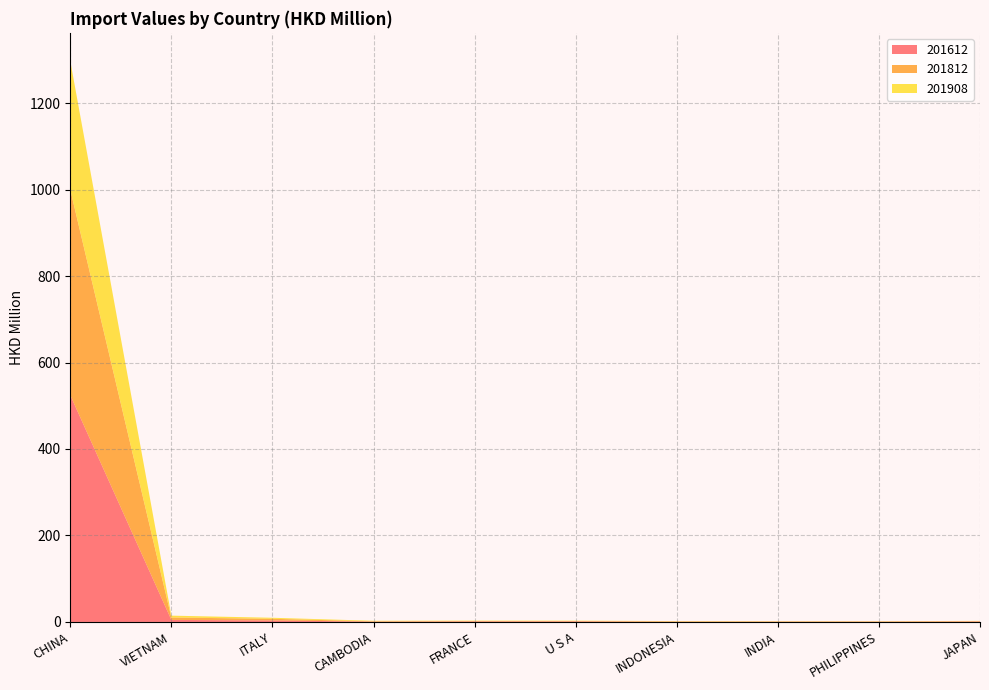

Reading left to right, transcribe all the data shown in this chart.

201612: CHINA=524.5	VIETNAM=4.7	ITALY=3.5	CAMBODIA=0.7	FRANCE=1.1	U S A=1.2	INDONESIA=0.5	INDIA=0.5	PHILIPPINES=0.6	JAPAN=1.0
201812: CHINA=475.2	VIETNAM=5.6	ITALY=3.8	CAMBODIA=0.9	FRANCE=1.1	U S A=1.0	INDONESIA=0.9	INDIA=0.7	PHILIPPINES=0.6	JAPAN=0.9
201908: CHINA=297.8	VIETNAM=4.3	ITALY=2.4	CAMBODIA=1.2	FRANCE=0.8	U S A=0.8	INDONESIA=0.7	INDIA=0.6	PHILIPPINES=0.6	JAPAN=0.6